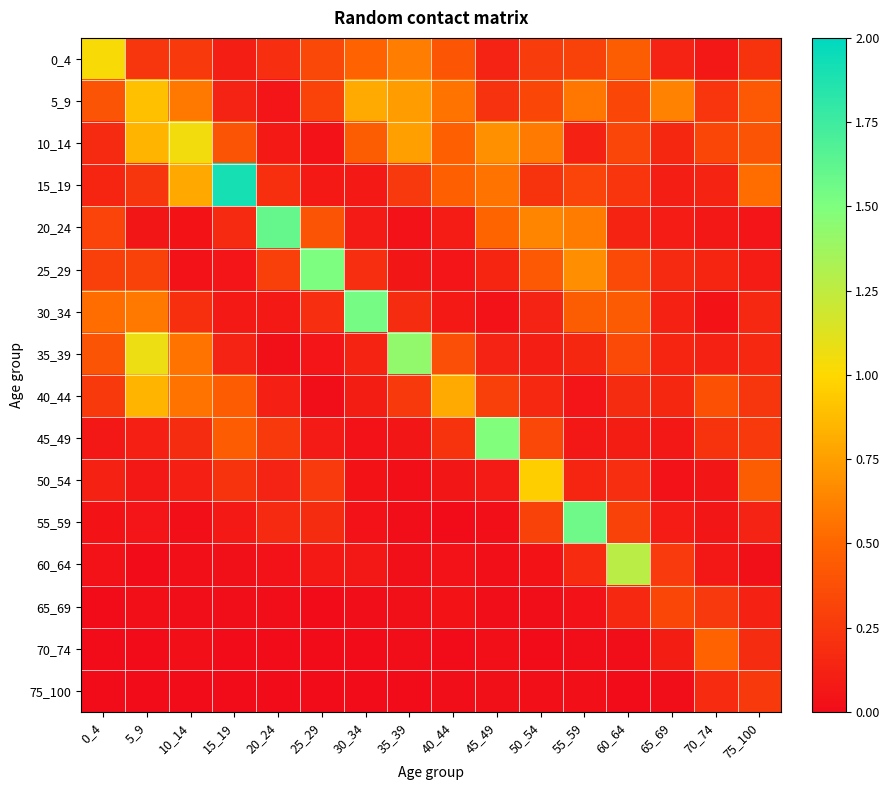

Reading left to right, extract all data points from this chart.

0_4: 0_4=1.0	5_9=0.2	10_14=0.3	15_19=0.1	20_24=0.2	25_29=0.3	30_34=0.5	35_39=0.6	40_44=0.4	45_49=0.1	50_54=0.3	55_59=0.3	60_64=0.5	65_69=0.1	70_74=0.1	75_100=0.2
5_9: 0_4=0.4	5_9=0.9	10_14=0.6	15_19=0.1	20_24=0.1	25_29=0.3	30_34=0.8	35_39=0.7	40_44=0.6	45_49=0.2	50_54=0.3	55_59=0.6	60_64=0.3	65_69=0.6	70_74=0.2	75_100=0.4
10_14: 0_4=0.2	5_9=0.8	10_14=1.0	15_19=0.4	20_24=0.1	25_29=0.0	30_34=0.5	35_39=0.8	40_44=0.5	45_49=0.7	50_54=0.6	55_59=0.1	60_64=0.3	65_69=0.2	70_74=0.3	75_100=0.4
15_19: 0_4=0.1	5_9=0.2	10_14=0.8	15_19=1.9	20_24=0.2	25_29=0.1	30_34=0.1	35_39=0.2	40_44=0.5	45_49=0.6	50_54=0.2	55_59=0.3	60_64=0.2	65_69=0.1	70_74=0.1	75_100=0.5
20_24: 0_4=0.3	5_9=0.1	10_14=0.0	15_19=0.2	20_24=1.6	25_29=0.4	30_34=0.1	35_39=0.0	40_44=0.1	45_49=0.5	50_54=0.6	55_59=0.6	60_64=0.1	65_69=0.1	70_74=0.1	75_100=0.0
25_29: 0_4=0.3	5_9=0.3	10_14=0.0	15_19=0.0	20_24=0.3	25_29=1.5	30_34=0.2	35_39=0.1	40_44=0.0	45_49=0.1	50_54=0.4	55_59=0.7	60_64=0.3	65_69=0.2	70_74=0.1	75_100=0.1
30_34: 0_4=0.5	5_9=0.6	10_14=0.2	15_19=0.1	20_24=0.1	25_29=0.2	30_34=1.5	35_39=0.2	40_44=0.1	45_49=0.0	50_54=0.1	55_59=0.5	60_64=0.4	65_69=0.1	70_74=0.0	75_100=0.2
35_39: 0_4=0.4	5_9=1.1	10_14=0.6	15_19=0.1	20_24=0.0	25_29=0.1	30_34=0.1	35_39=1.4	40_44=0.4	45_49=0.1	50_54=0.1	55_59=0.2	60_64=0.3	65_69=0.1	70_74=0.1	75_100=0.2
40_44: 0_4=0.3	5_9=0.9	10_14=0.6	15_19=0.5	20_24=0.1	25_29=0.0	30_34=0.1	35_39=0.3	40_44=0.8	45_49=0.3	50_54=0.2	55_59=0.1	60_64=0.2	65_69=0.2	70_74=0.4	75_100=0.2
45_49: 0_4=0.1	5_9=0.1	10_14=0.2	15_19=0.4	20_24=0.3	25_29=0.1	30_34=0.0	35_39=0.1	40_44=0.2	45_49=1.5	50_54=0.3	55_59=0.1	60_64=0.1	65_69=0.1	70_74=0.2	75_100=0.3
50_54: 0_4=0.1	5_9=0.1	10_14=0.1	15_19=0.2	20_24=0.1	25_29=0.3	30_34=0.0	35_39=0.0	40_44=0.1	45_49=0.1	50_54=1.0	55_59=0.1	60_64=0.2	65_69=0.0	70_74=0.1	75_100=0.5
55_59: 0_4=0.0	5_9=0.1	10_14=0.0	15_19=0.1	20_24=0.2	25_29=0.2	30_34=0.0	35_39=0.0	40_44=0.0	45_49=0.0	50_54=0.3	55_59=1.6	60_64=0.3	65_69=0.1	70_74=0.1	75_100=0.1
60_64: 0_4=0.0	5_9=0.0	10_14=0.0	15_19=0.0	20_24=0.0	25_29=0.1	30_34=0.1	35_39=0.0	40_44=0.0	45_49=0.0	50_54=0.0	55_59=0.2	60_64=1.3	65_69=0.3	70_74=0.1	75_100=0.0
65_69: 0_4=0.0	5_9=0.0	10_14=0.0	15_19=0.0	20_24=0.0	25_29=0.0	30_34=0.0	35_39=0.0	40_44=0.0	45_49=0.0	50_54=0.0	55_59=0.0	60_64=0.2	65_69=0.3	70_74=0.2	75_100=0.1
70_74: 0_4=0.0	5_9=0.0	10_14=0.0	15_19=0.0	20_24=0.0	25_29=0.0	30_34=0.0	35_39=0.0	40_44=0.0	45_49=0.0	50_54=0.0	55_59=0.0	60_64=0.0	65_69=0.1	70_74=0.5	75_100=0.2
75_100: 0_4=0.0	5_9=0.0	10_14=0.0	15_19=0.0	20_24=0.0	25_29=0.0	30_34=0.0	35_39=0.0	40_44=0.0	45_49=0.0	50_54=0.0	55_59=0.0	60_64=0.0	65_69=0.0	70_74=0.2	75_100=0.3